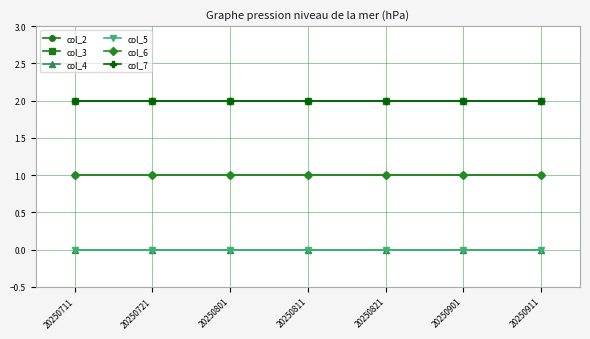

Between 20250821 and 20250911, which series saw the biggest shift?

col_2